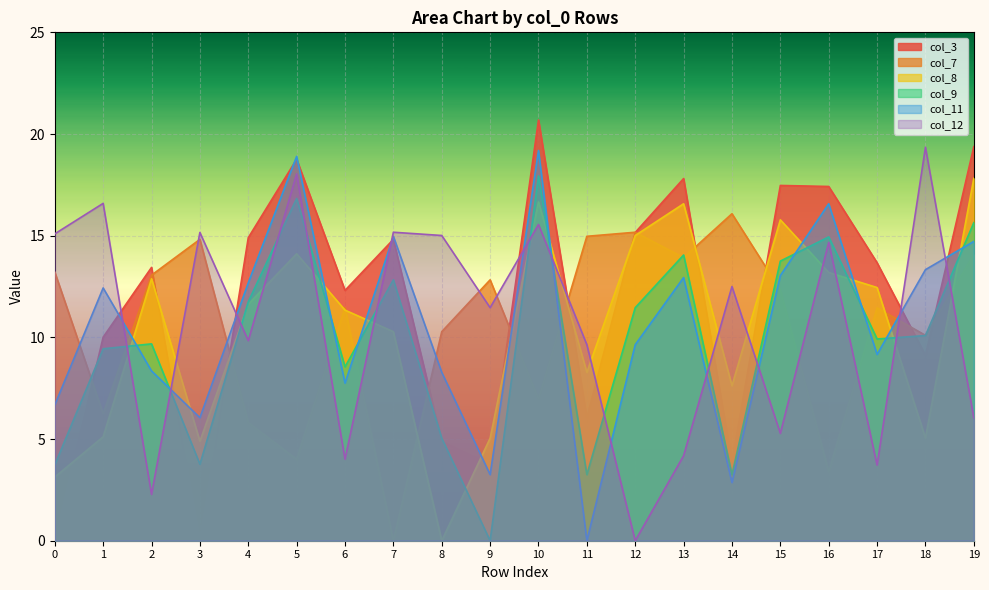

How many interior local valleys does the col_9 series have?

6